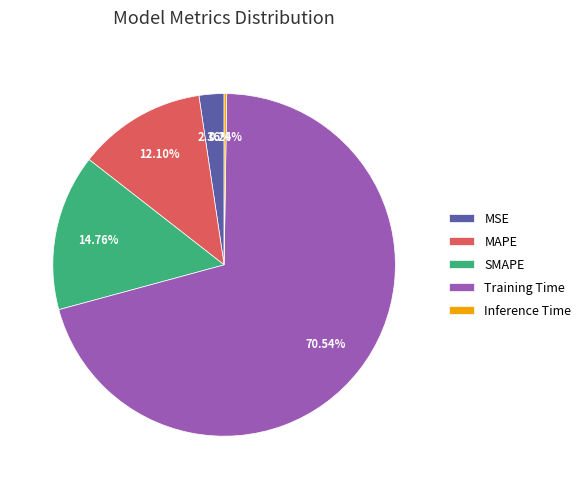

To the nearest percent, what is the difference between the MAPE and MSE slice percentages?

10%